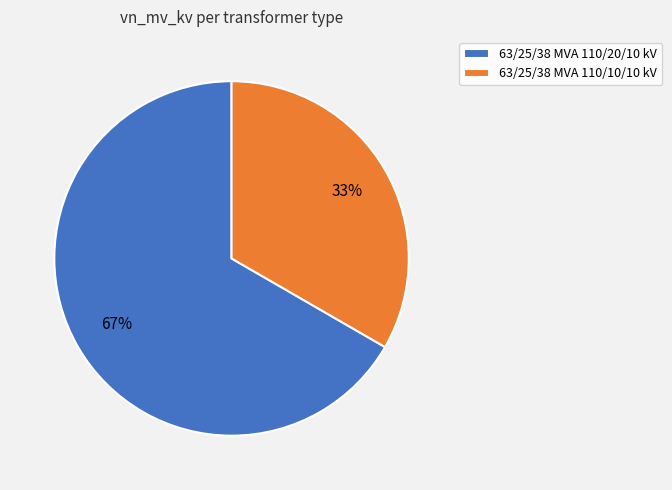

How many slices are in this pie chart?

2